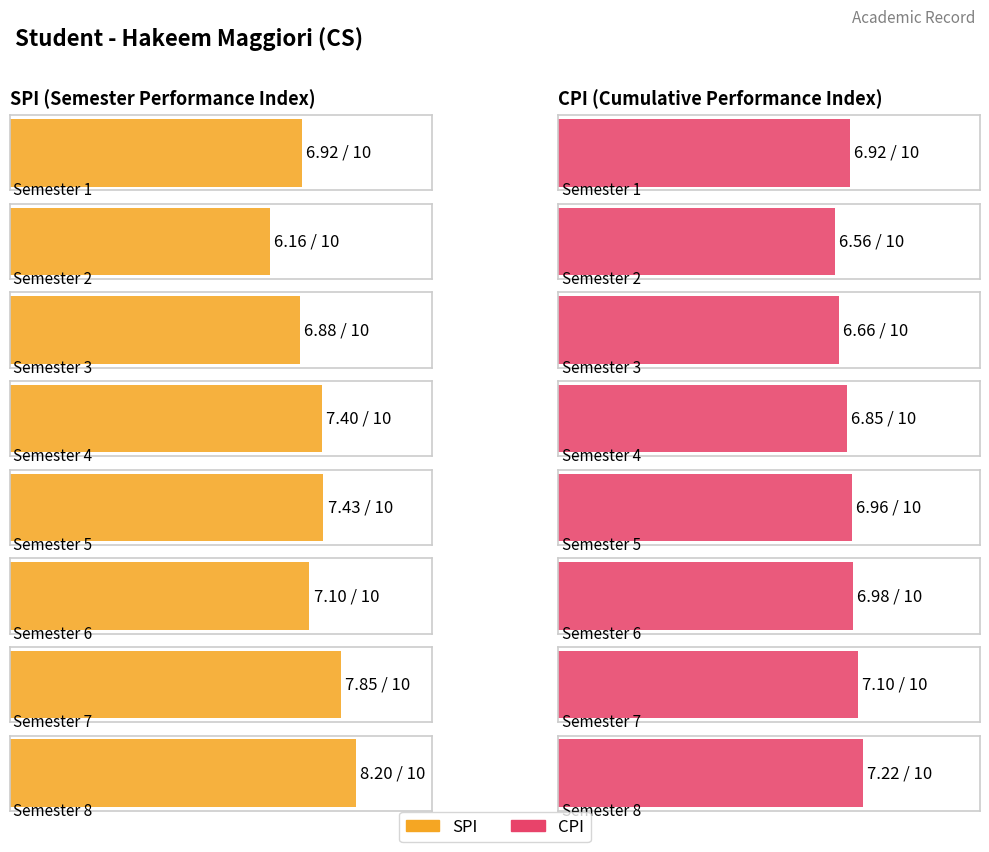

At which label does SPI first exceed 7?

4